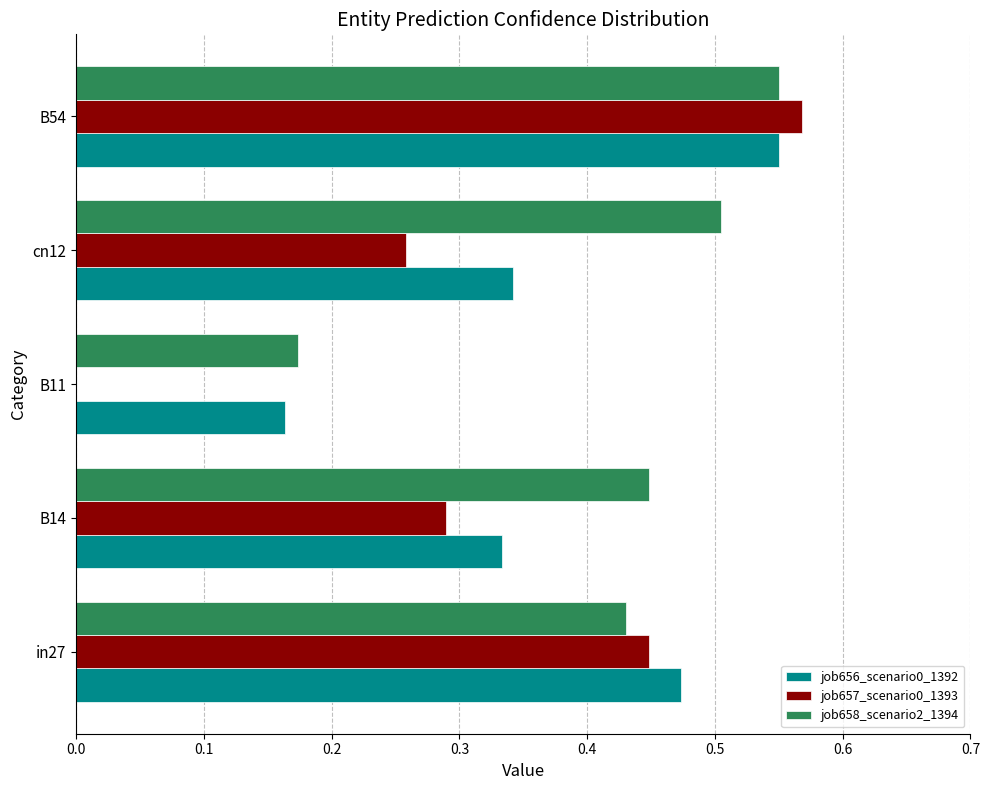

How many job656_scenario0_1392 values are between 0 and 1?

5